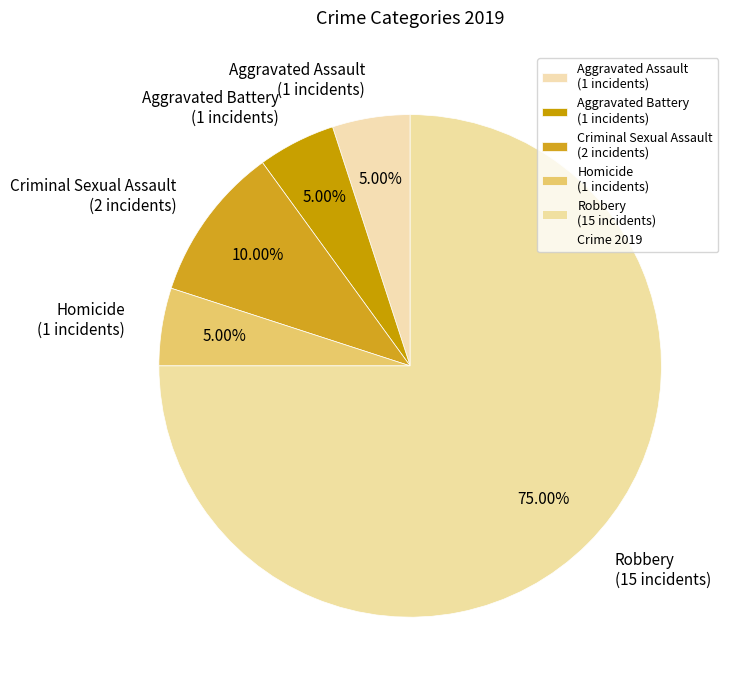

Count the number of slices in the pie.

5